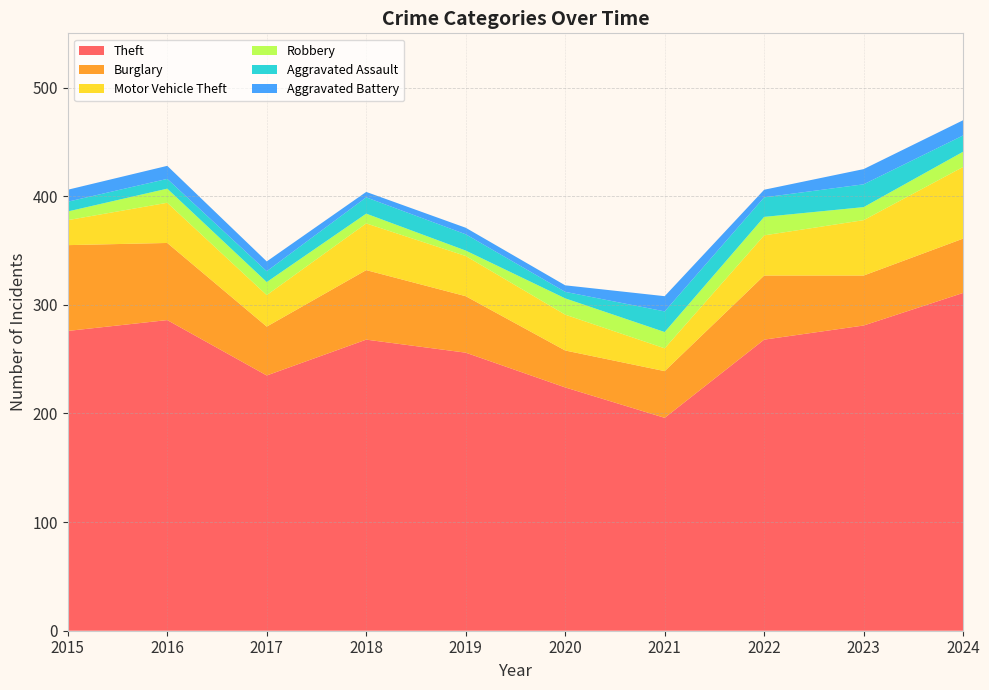

Reading left to right, what are all the values shown in this chart?

Theft: 276	286	235	268	256	224	196	268	281	311
Burglary: 79	71	45	64	52	34	43	59	46	50
Motor Vehicle Theft: 23	37	29	43	37	33	21	37	51	66
Robbery: 8	13	12	9	5	15	15	17	12	14
Aggravated Assault: 9	9	10	15	15	6	19	18	21	15
Aggravated Battery: 11	12	9	5	6	6	14	7	14	14